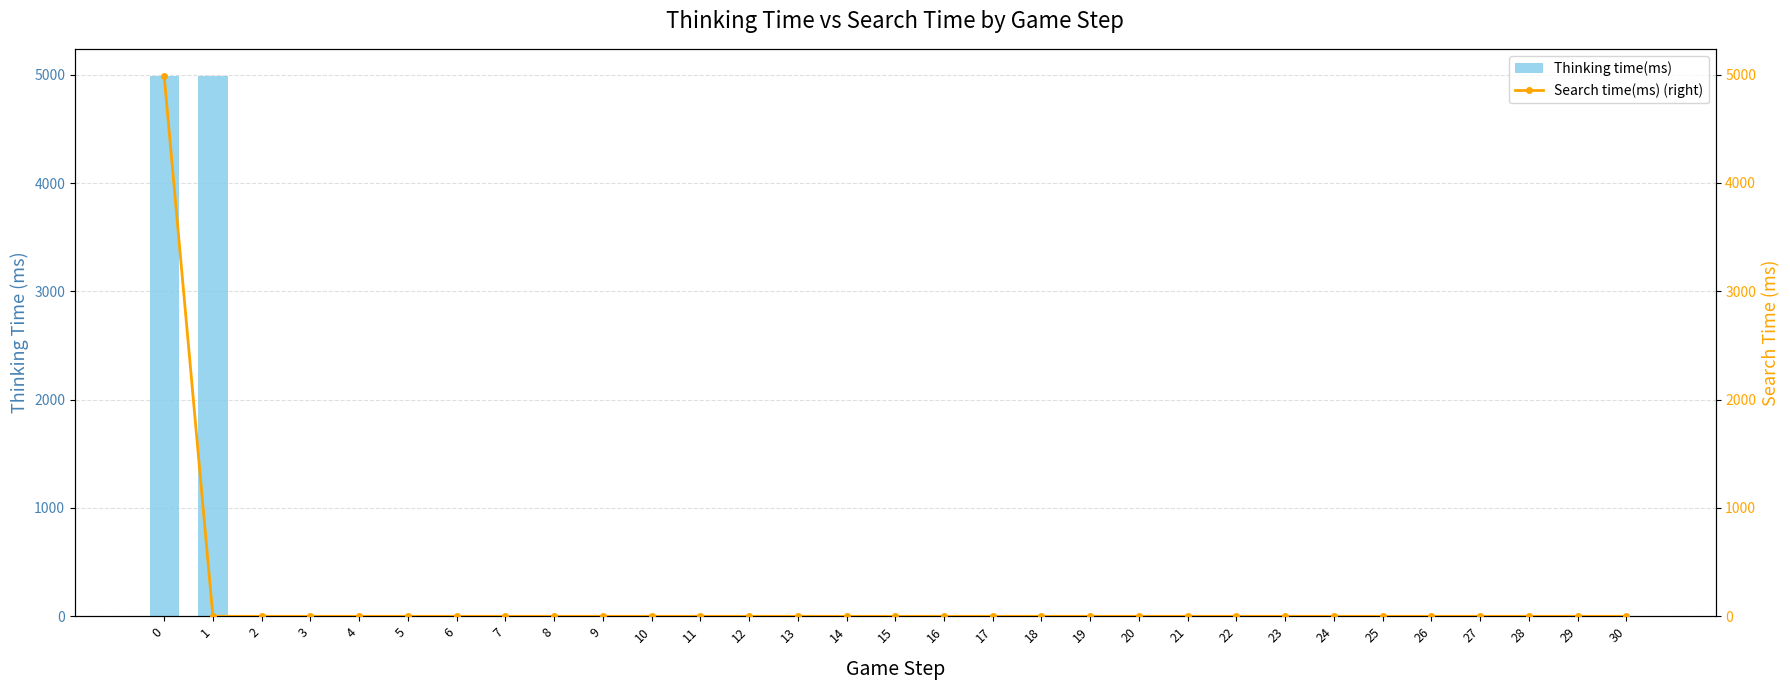

The value of Thinking time(ms) at 28 is 0. True or false?

True